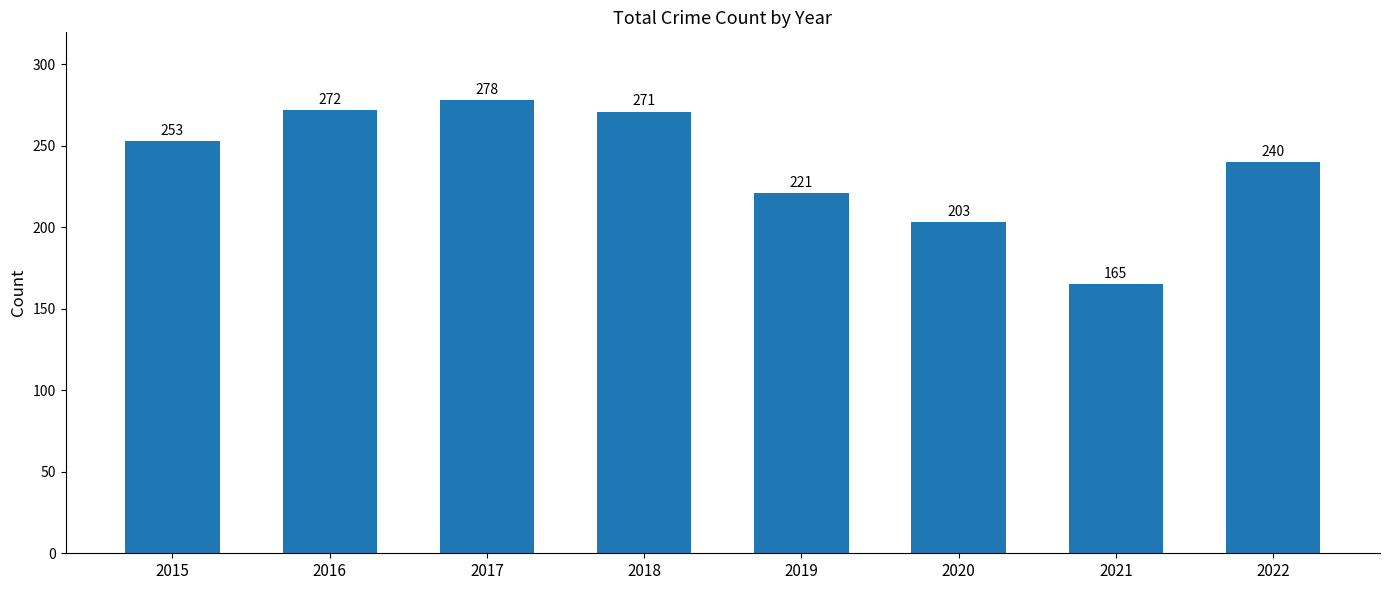

What value does the data have at 2015?

253